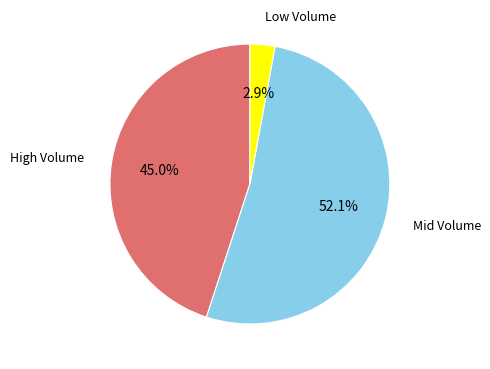

Count the number of slices in the pie.

3